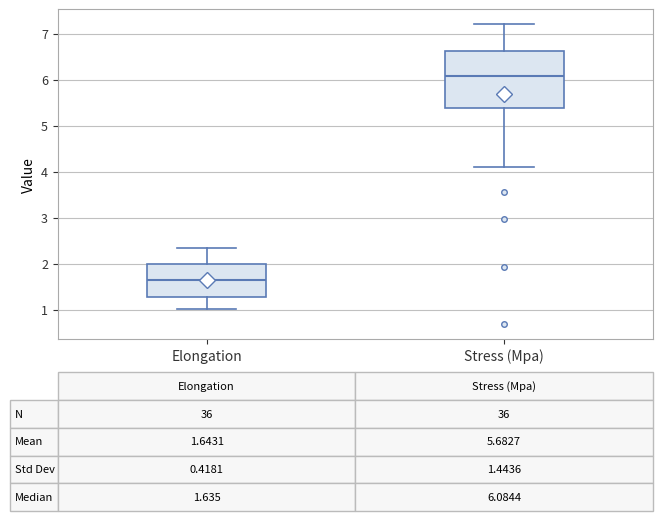

Which box is the tallest, from its lower edge to its upper edge?

Stress (Mpa)